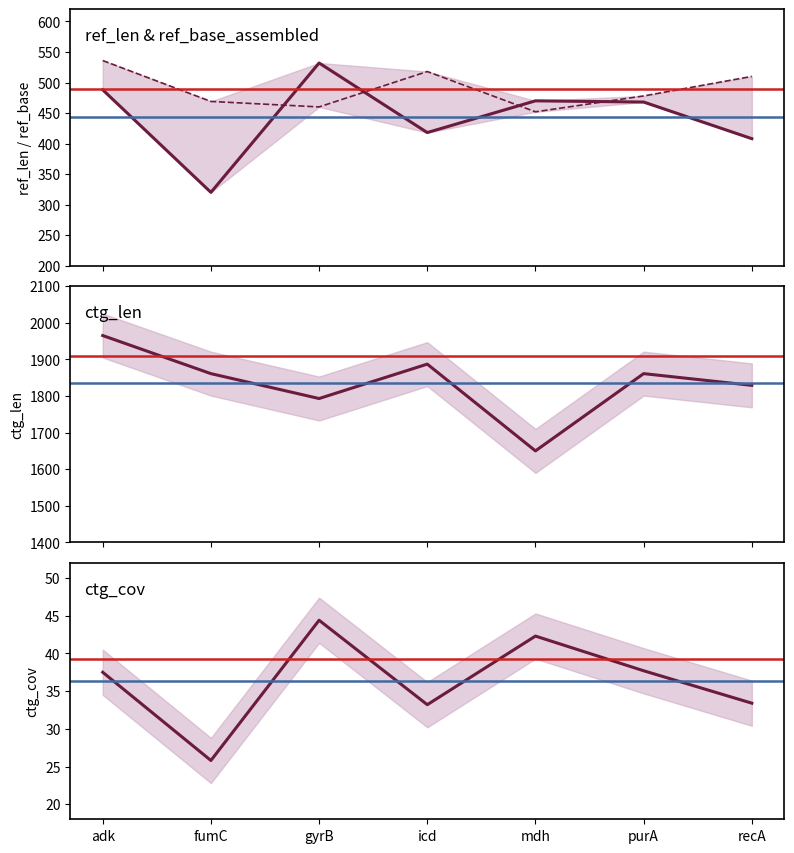

How many data points in ref_len are less than 468?

3